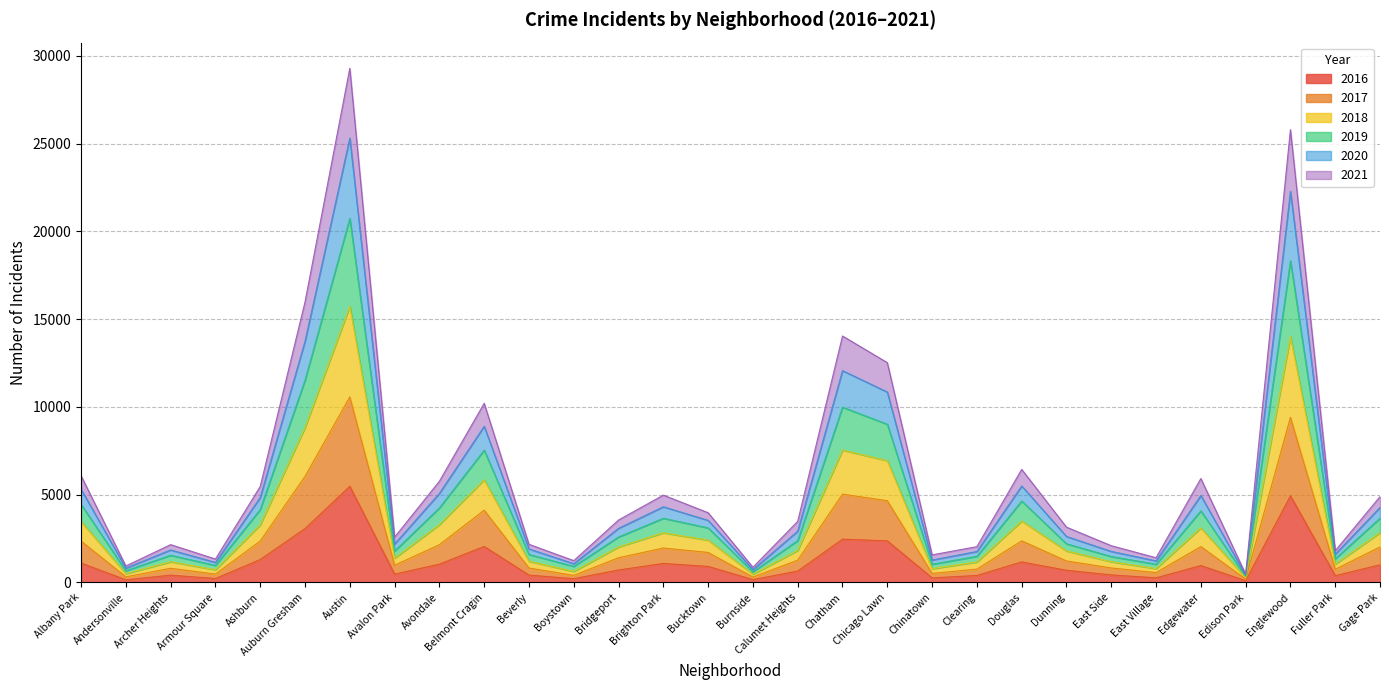

What is the spread (max minus min) of values at Chatham?

11577